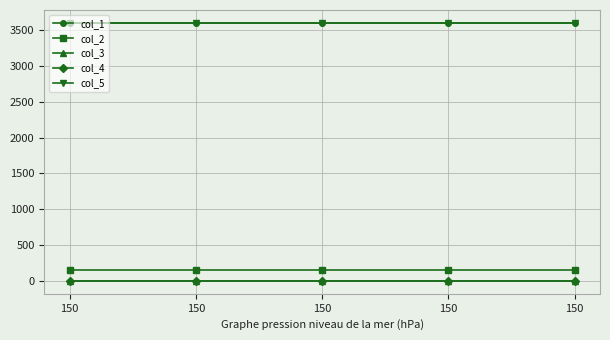

Does the chart have visible grid lines?

Yes